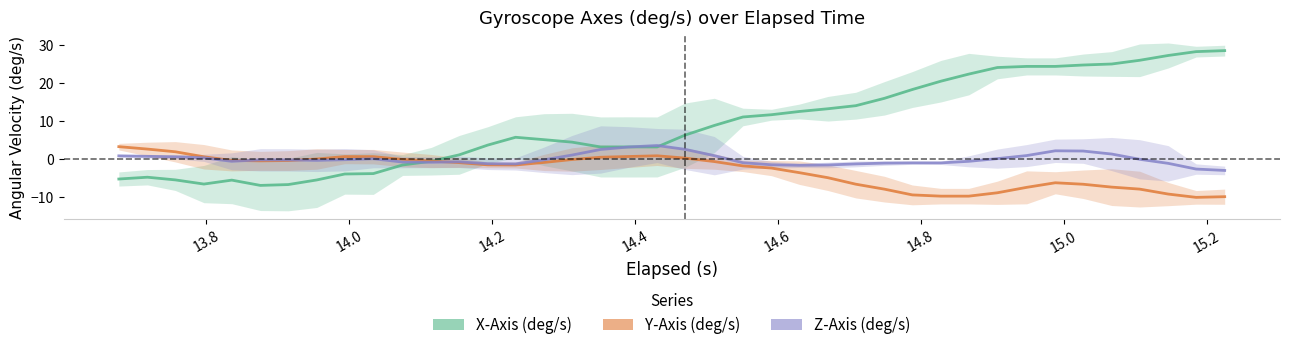

True or false: Z-Axis (deg/s) has a value of -1.6 at 29.

False